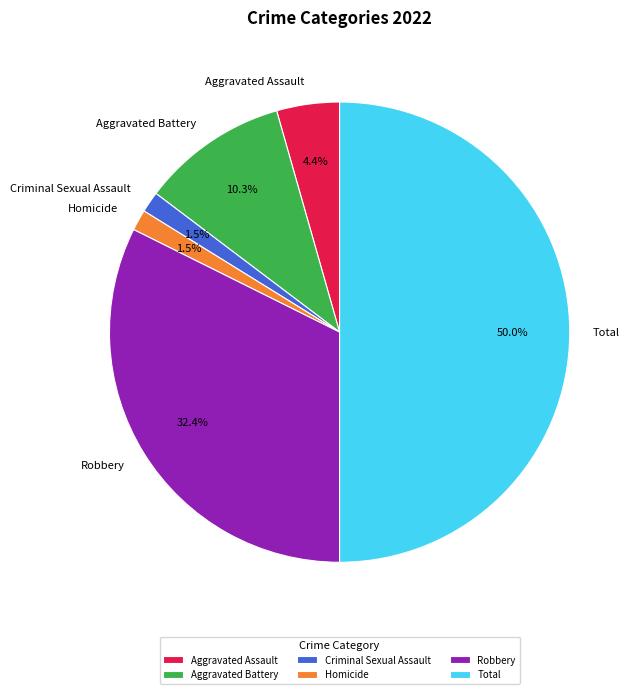

What percentage is NOT represented by Robbery?

67.6%